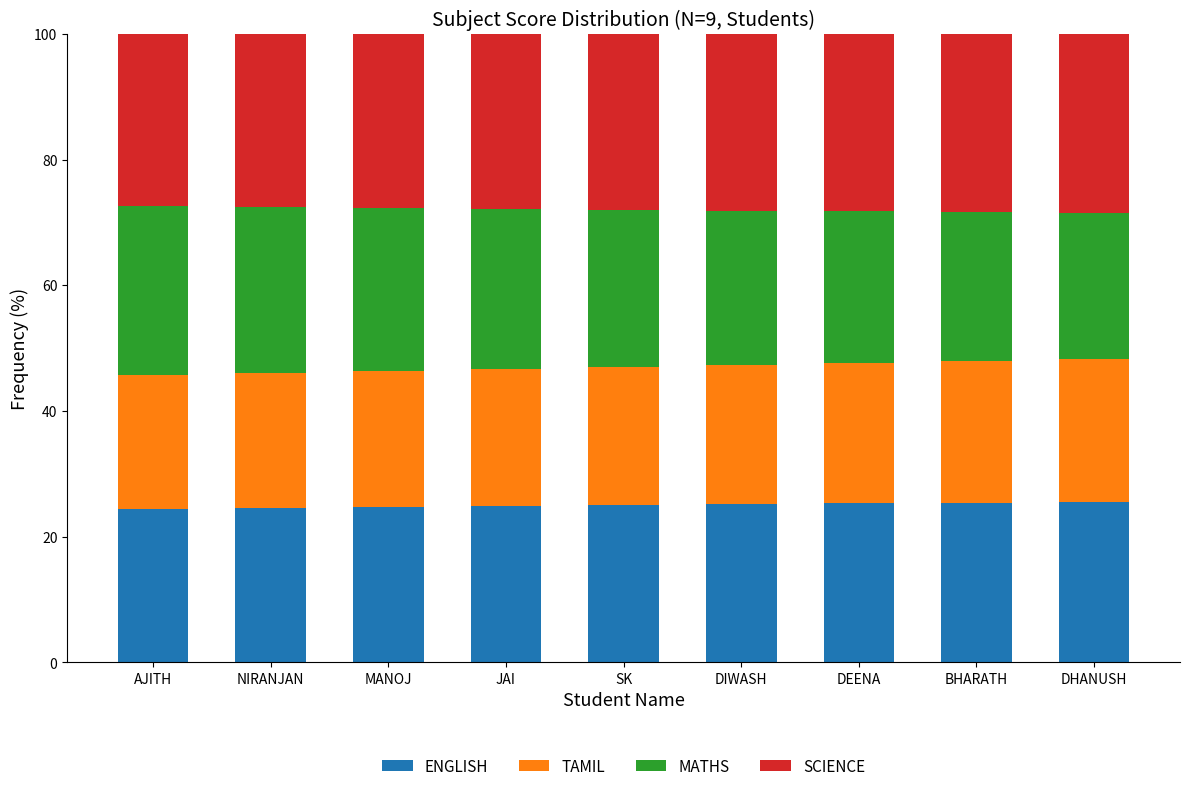

What is the highest value of the ENGLISH series?

25.6